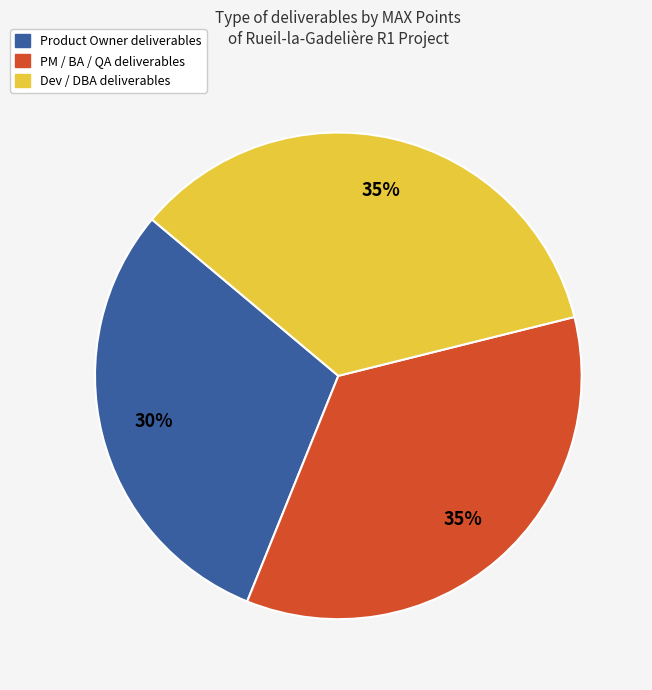

Is there any slice that represents more than half of the pie?

No